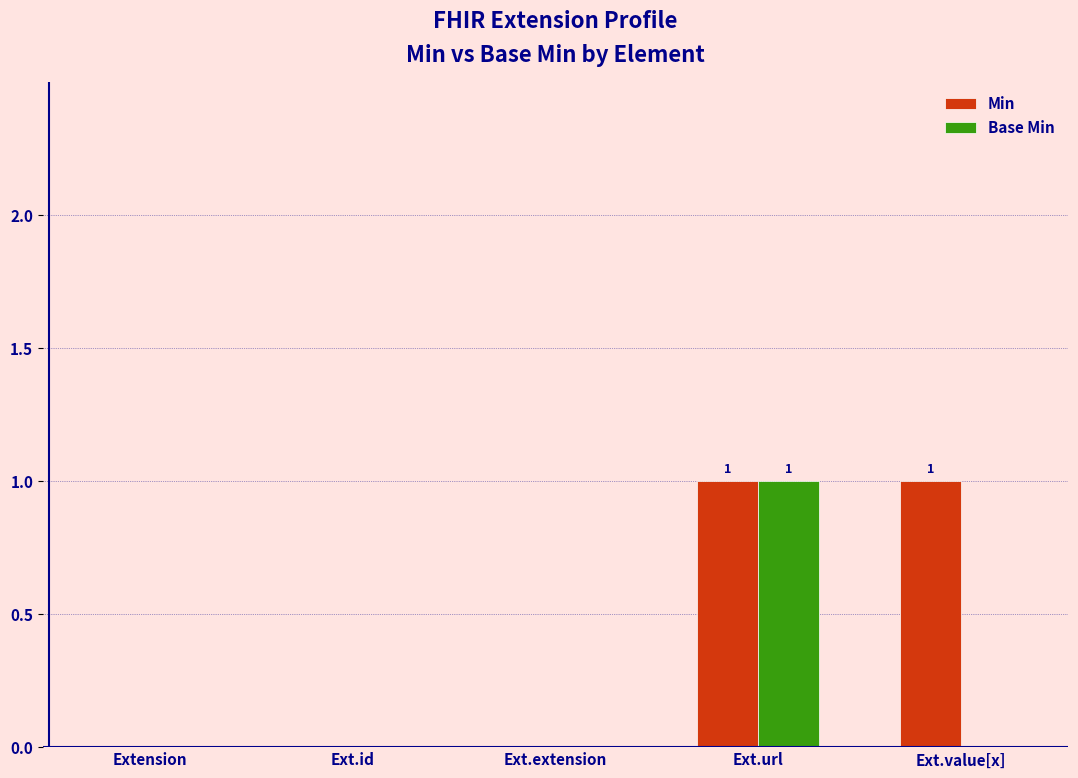

What is the sum of the Base Min values at Ext.url and Ext.extension?

1